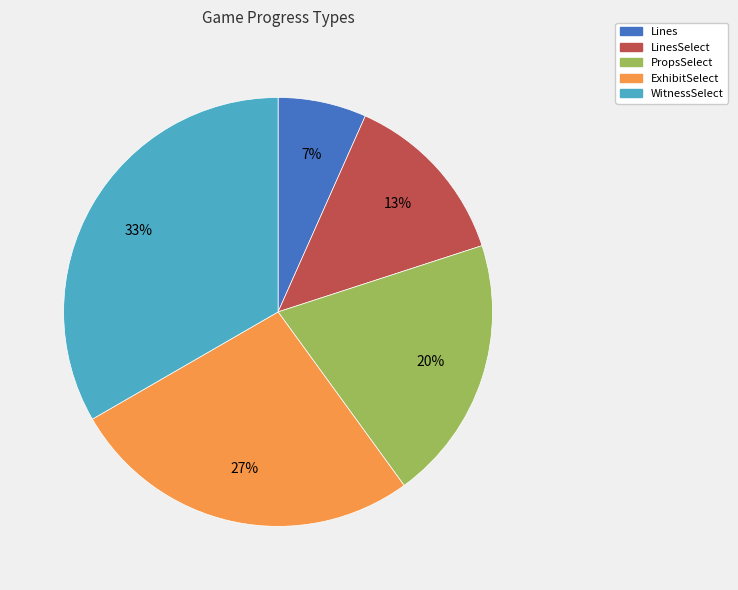

To the nearest percent, what is the average slice percentage?

20%